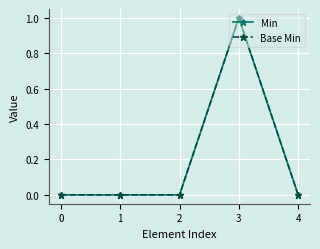

Rank the series by their maximum value, from lowest to highest.

Min, Base Min